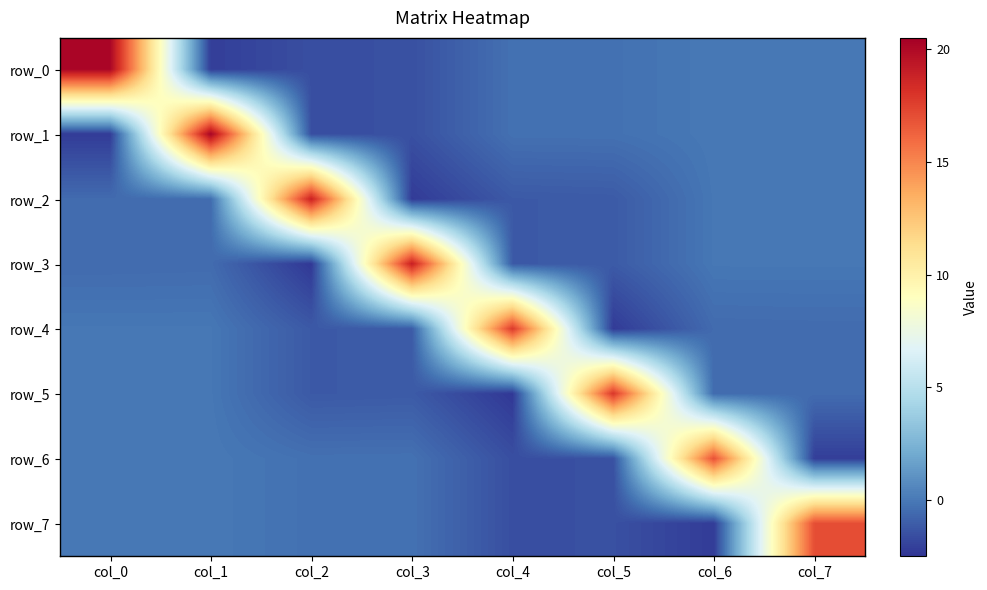

Read the row_5 value at col_4.

-2.4